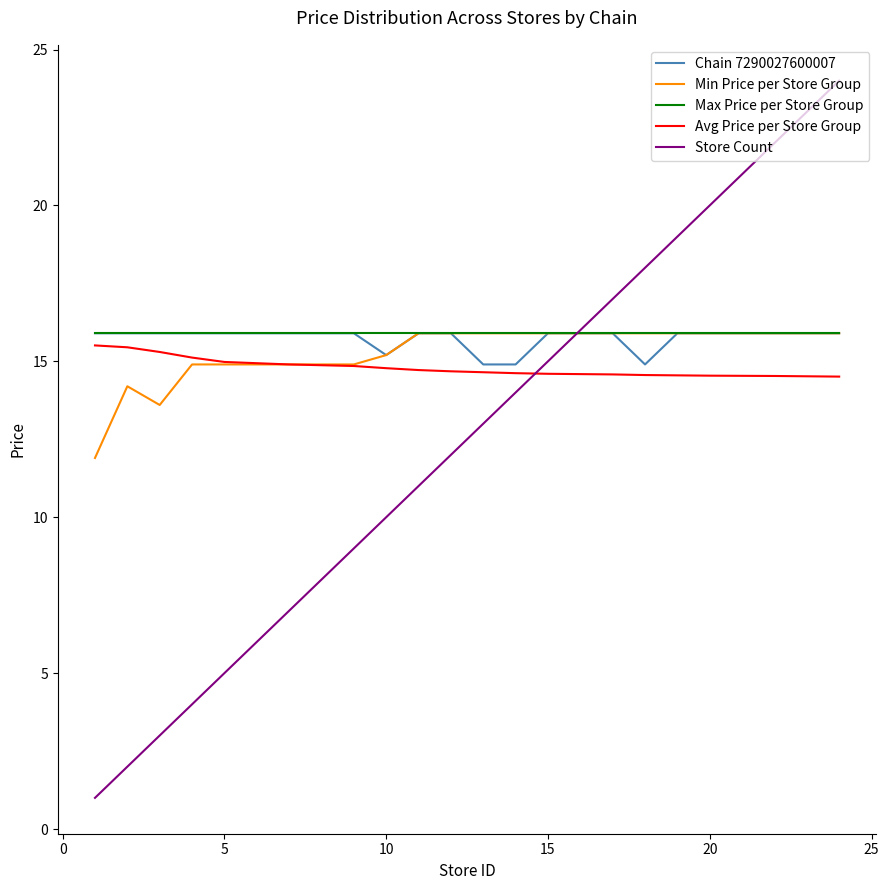

How many times do Avg Price per Store Group and Store Count cross each other?

1